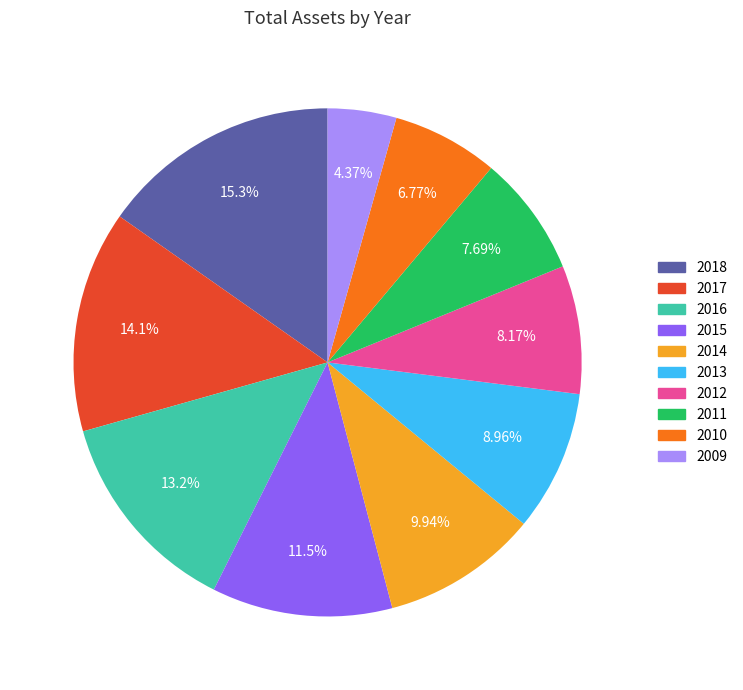

How many slices are in this pie chart?

10